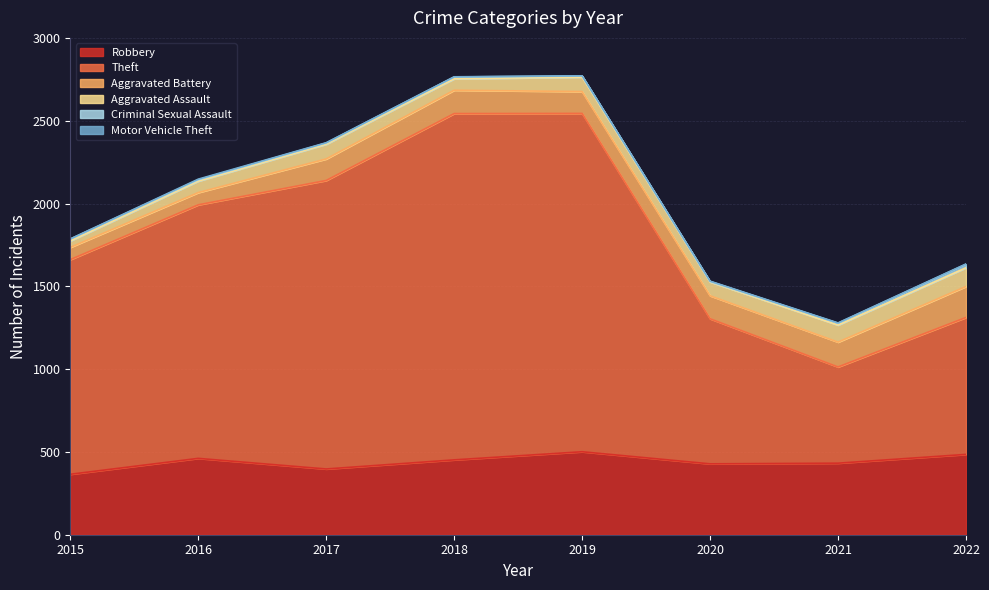

Which has a higher value, 2022 or 2015?

2022